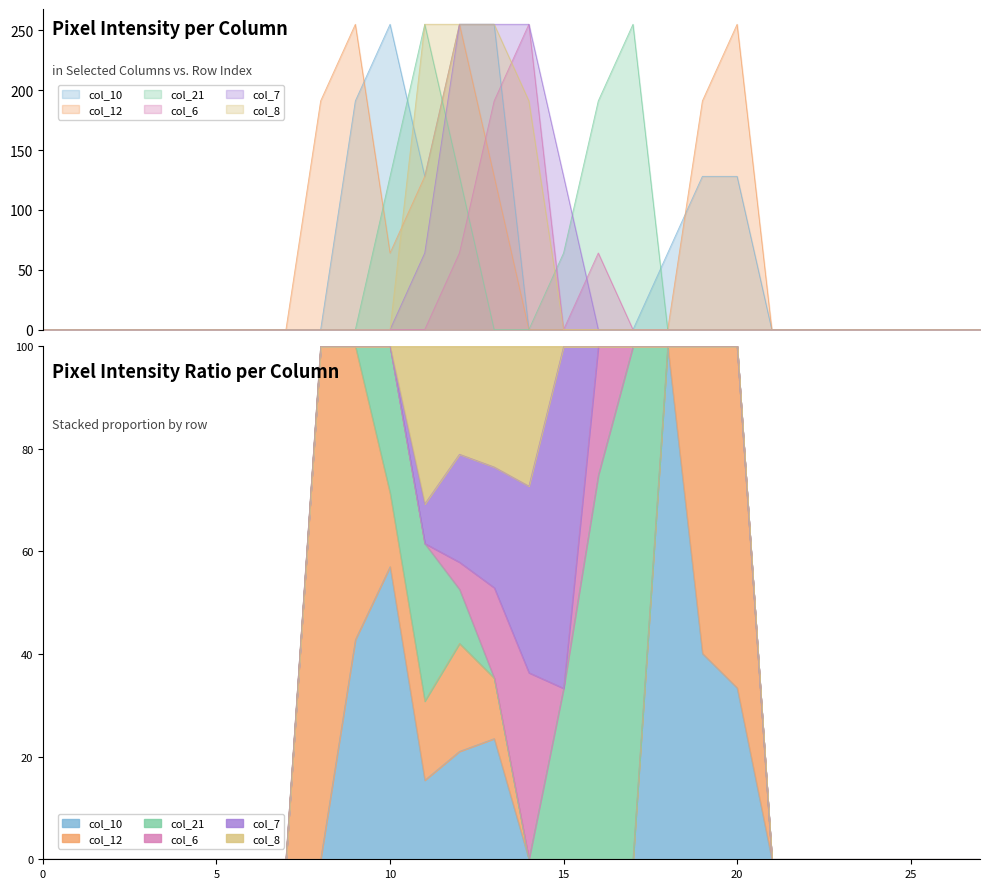

Reading right to left, what are all the values shown in this chart?

col_10: 27=0	26=0	25=0	24=0	23=0	22=0	21=0	20=128	19=128	18=64	17=0	16=0	15=0	14=0	13=255	12=255	11=128	10=255	9=191	8=0	7=0	6=0	5=0	4=0	3=0	2=0	1=0	0=0
col_12: 27=0	26=0	25=0	24=0	23=0	22=0	21=0	20=255	19=191	18=0	17=0	16=0	15=0	14=0	13=128	12=255	11=128	10=64	9=255	8=191	7=0	6=0	5=0	4=0	3=0	2=0	1=0	0=0
col_21: 27=0	26=0	25=0	24=0	23=0	22=0	21=0	20=0	19=0	18=0	17=255	16=191	15=64	14=0	13=0	12=128	11=255	10=128	9=0	8=0	7=0	6=0	5=0	4=0	3=0	2=0	1=0	0=0
col_6: 27=0	26=0	25=0	24=0	23=0	22=0	21=0	20=0	19=0	18=0	17=0	16=64	15=0	14=255	13=191	12=64	11=0	10=0	9=0	8=0	7=0	6=0	5=0	4=0	3=0	2=0	1=0	0=0
col_7: 27=0	26=0	25=0	24=0	23=0	22=0	21=0	20=0	19=0	18=0	17=0	16=0	15=128	14=255	13=255	12=255	11=64	10=0	9=0	8=0	7=0	6=0	5=0	4=0	3=0	2=0	1=0	0=0
col_8: 27=0	26=0	25=0	24=0	23=0	22=0	21=0	20=0	19=0	18=0	17=0	16=0	15=0	14=191	13=255	12=255	11=255	10=0	9=0	8=0	7=0	6=0	5=0	4=0	3=0	2=0	1=0	0=0